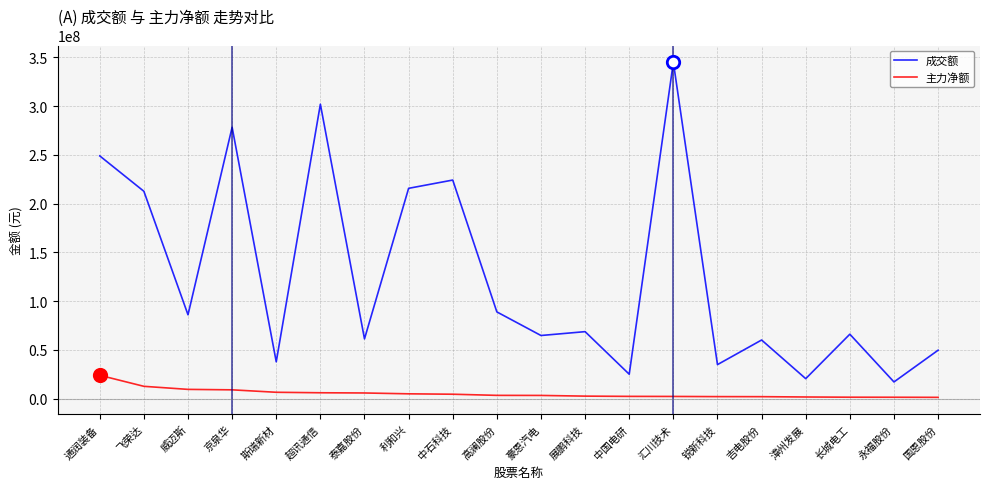

Which series has the largest total across all categories?

成交额